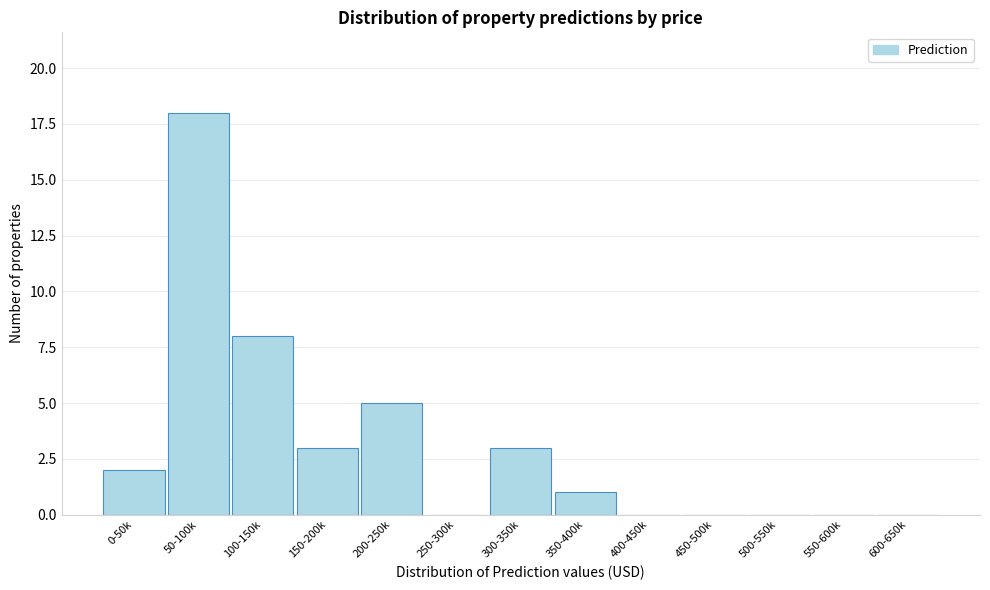

Reading left to right, what are all the values shown in this chart?

0-50k=2	50-100k=18	100-150k=8	150-200k=3	200-250k=5	250-300k=0	300-350k=3	350-400k=1	400-450k=0	450-500k=0	500-550k=0	550-600k=0	600-650k=0